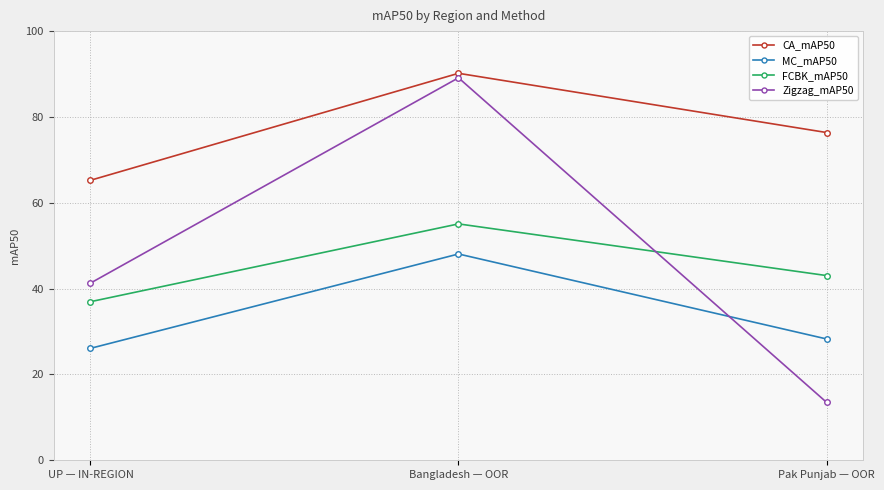

Does the chart display data point markers on the line(s)?

Yes